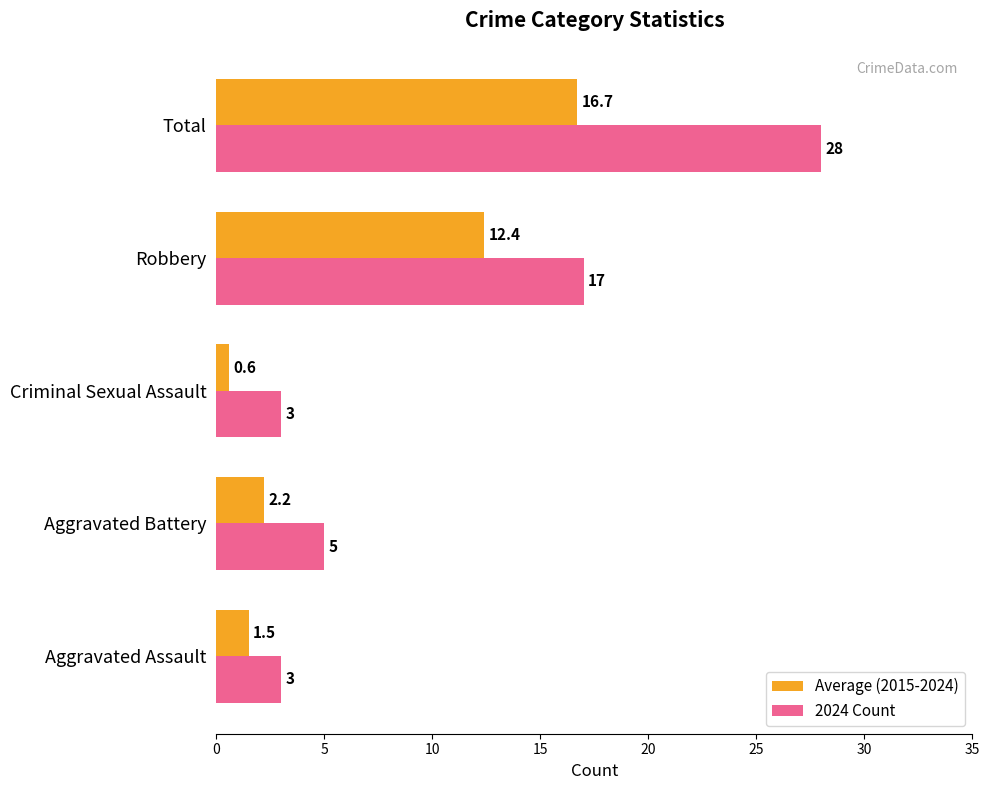

The 2024 Count series shows 3.0 at Aggravated Assault. True or false?

True